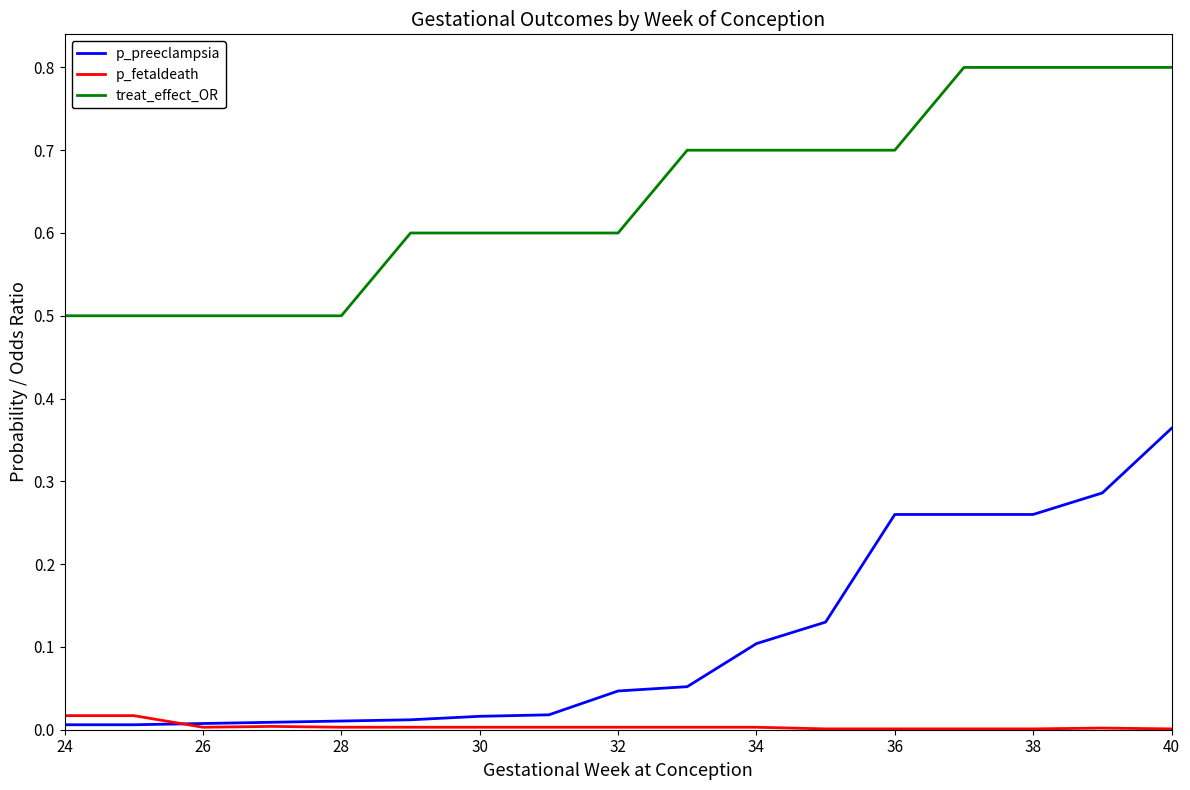

Which series has the largest range (max minus min)?

p_preeclampsia